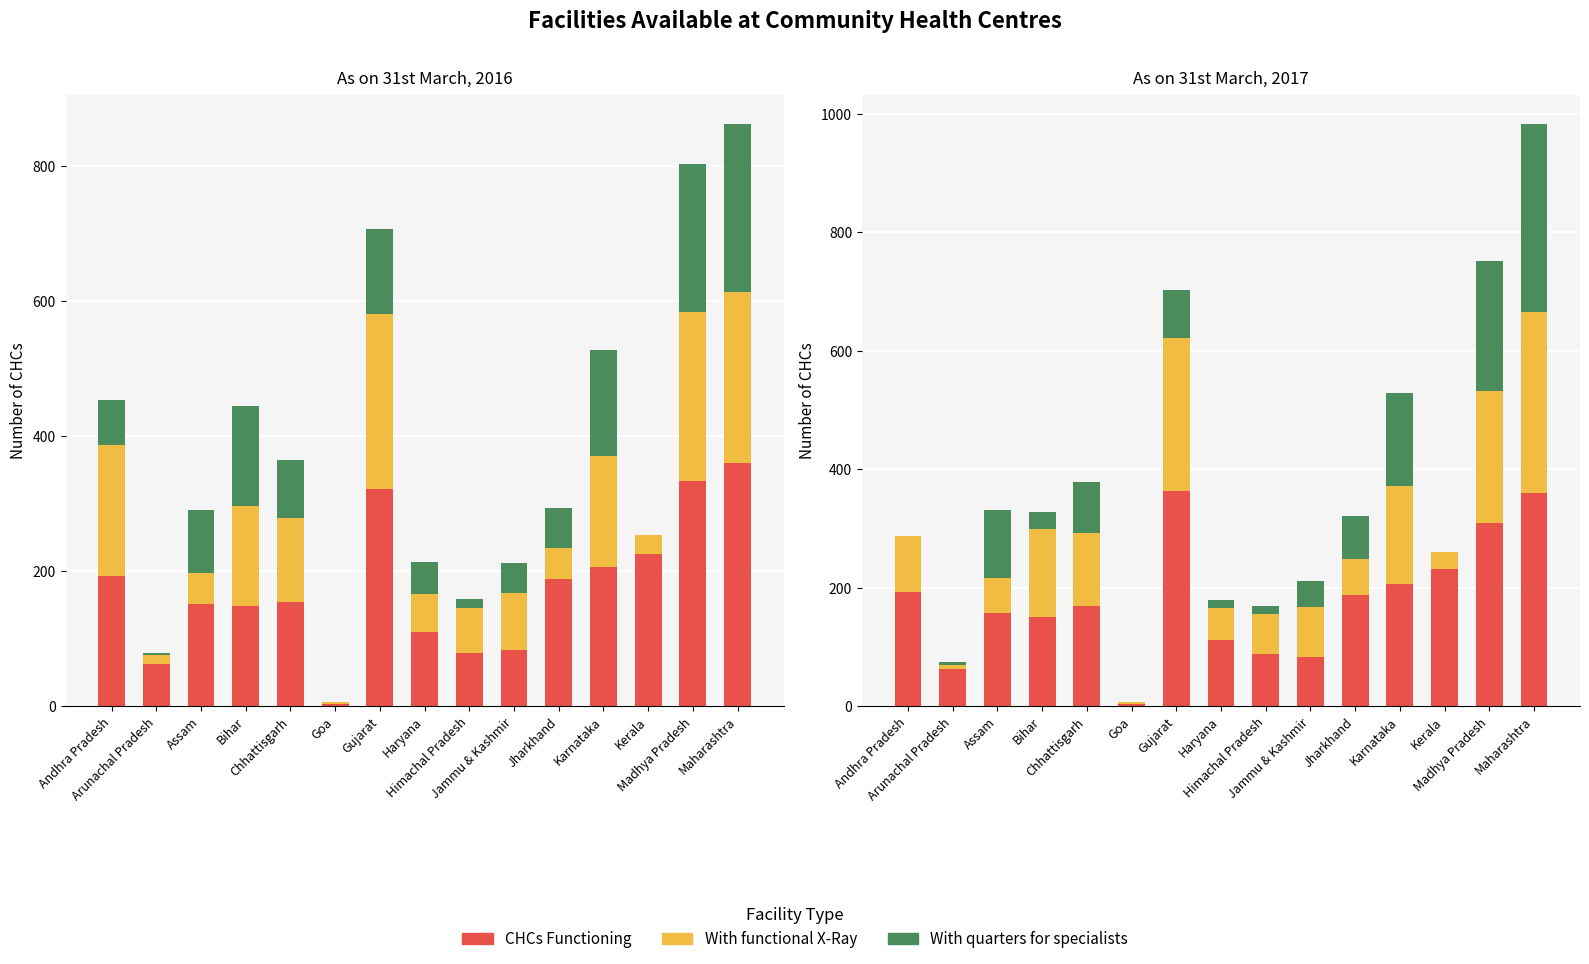

Where does the With quarters for specialists (2017) series first go above 45?

Assam